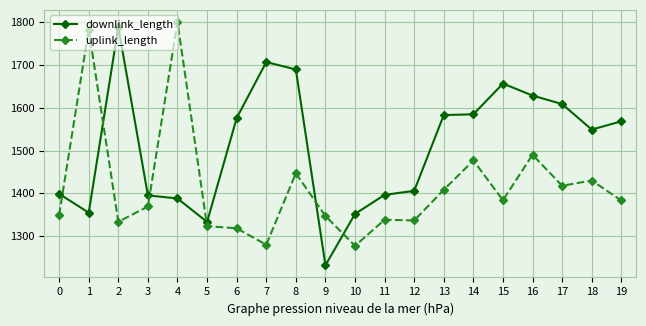

What is the difference between the highest and lowest values at 17?

191.1